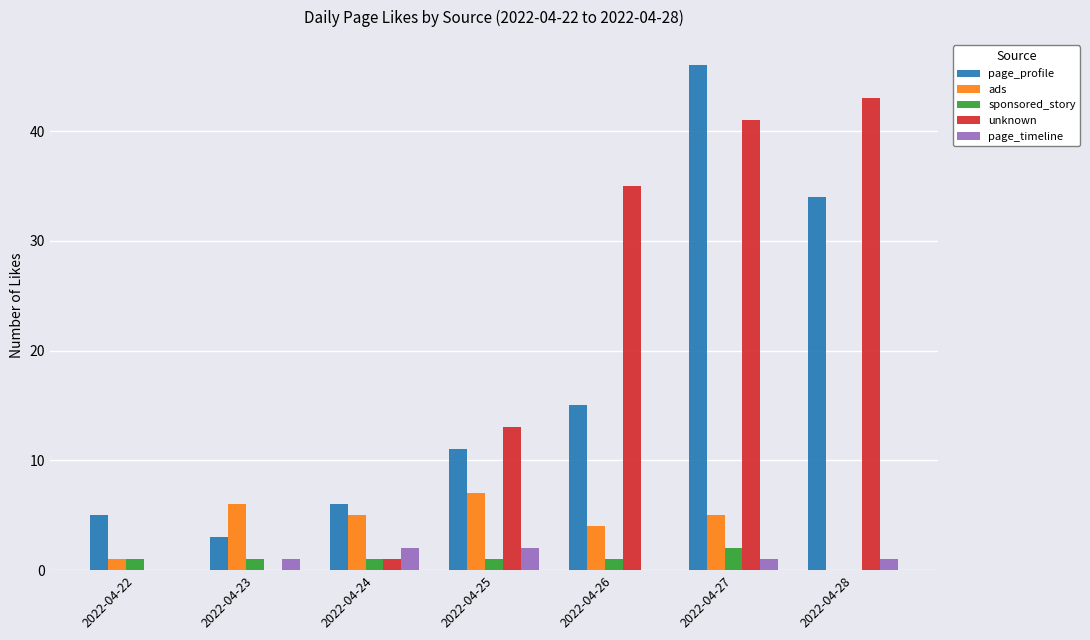

At which category is the sum across all series the highest?

2022-04-27